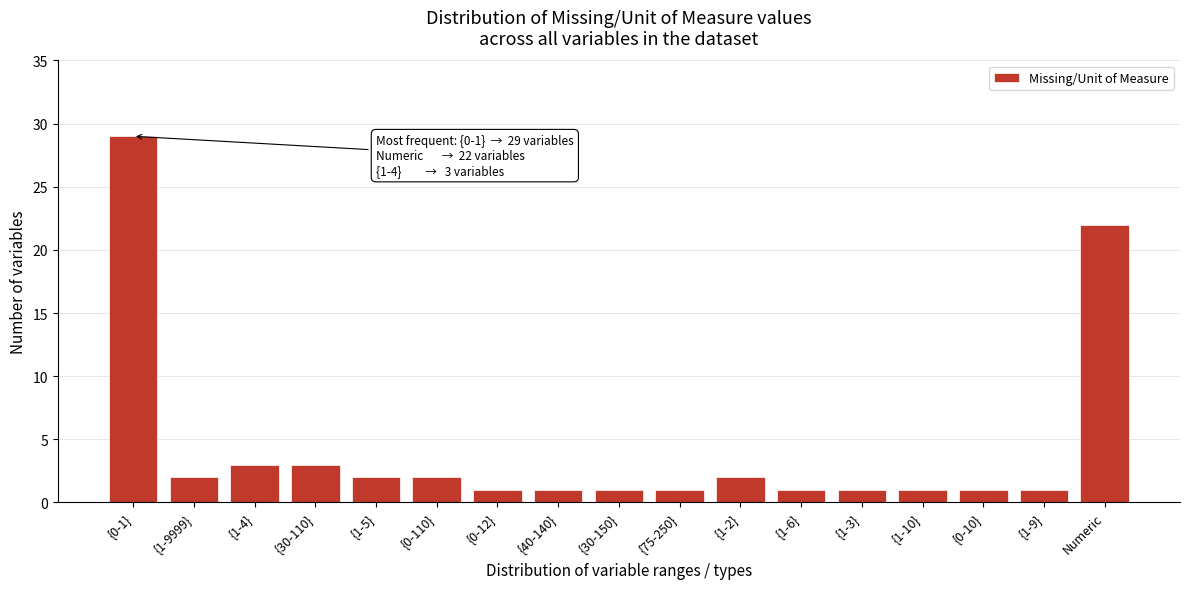

Reading left to right, list all the values displayed in this chart.

{0-1}=29	{1-9999}=2	{1-4}=3	{30-110}=3	{1-5}=2	{0-110}=2	{0-12}=1	{40-140}=1	{30-150}=1	{75-250}=1	{1-2}=2	{1-6}=1	{1-3}=1	{1-10}=1	{0-10}=1	{1-9}=1	Numeric=22